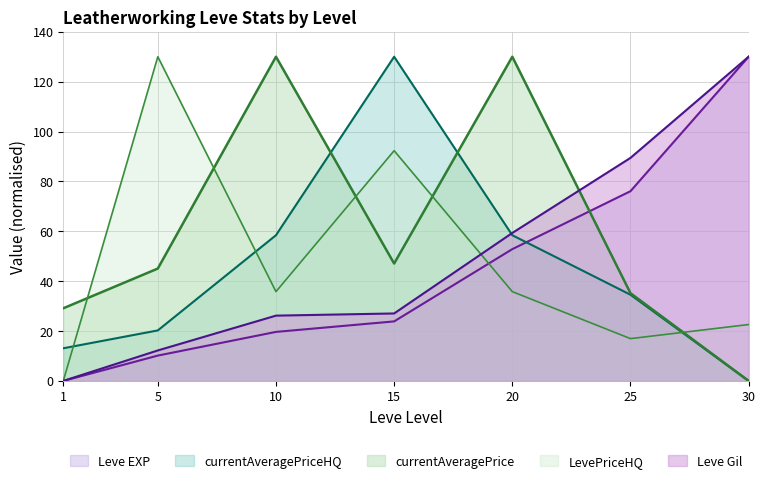

Does the chart display data point markers on the line(s)?

No